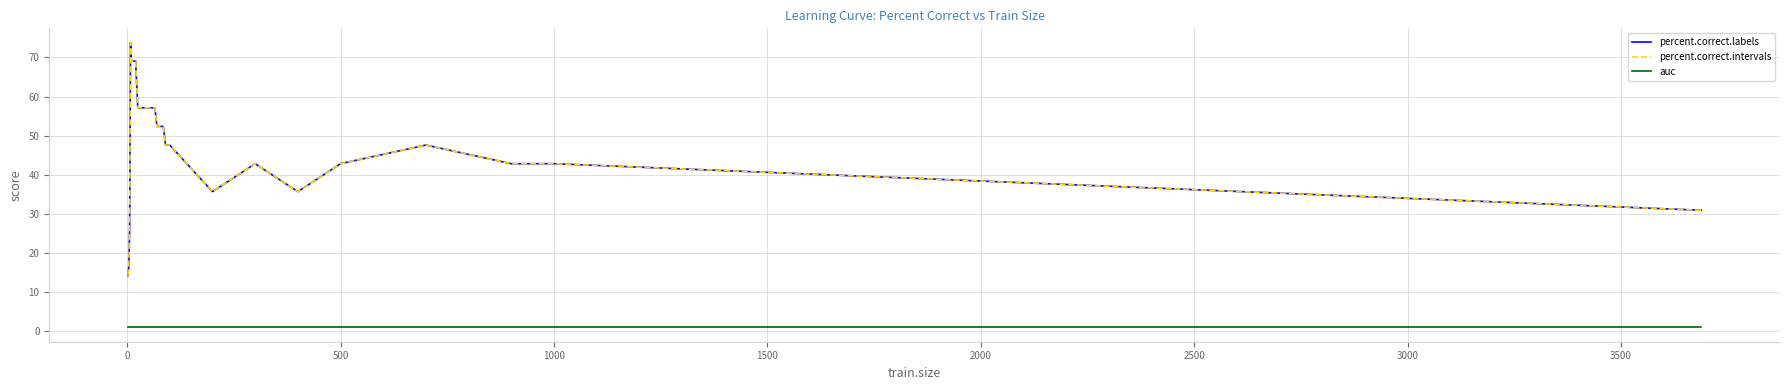

Does the chart have visible grid lines?

Yes